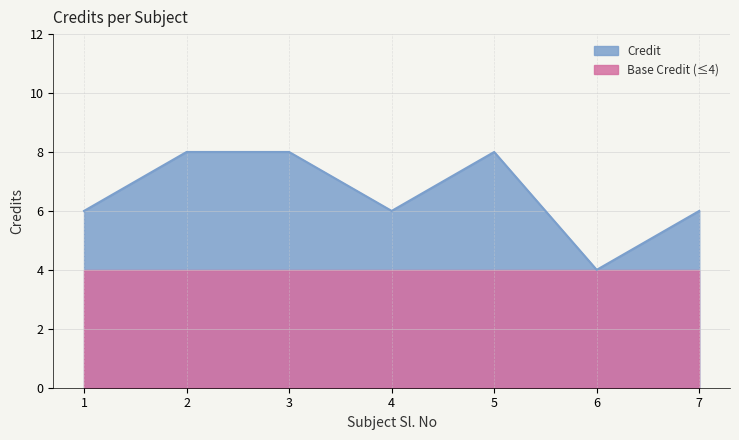

How many lines are shown in the chart?

2